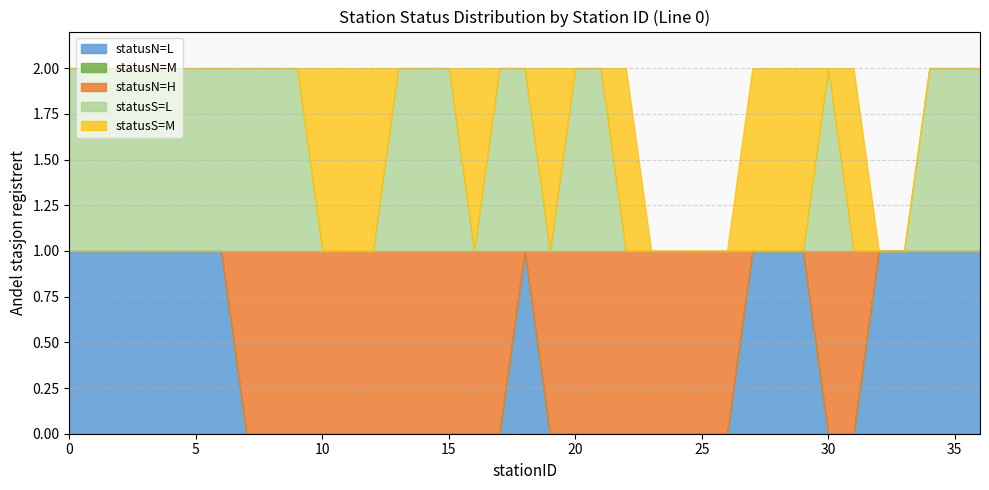

Does the chart have visible grid lines?

Yes